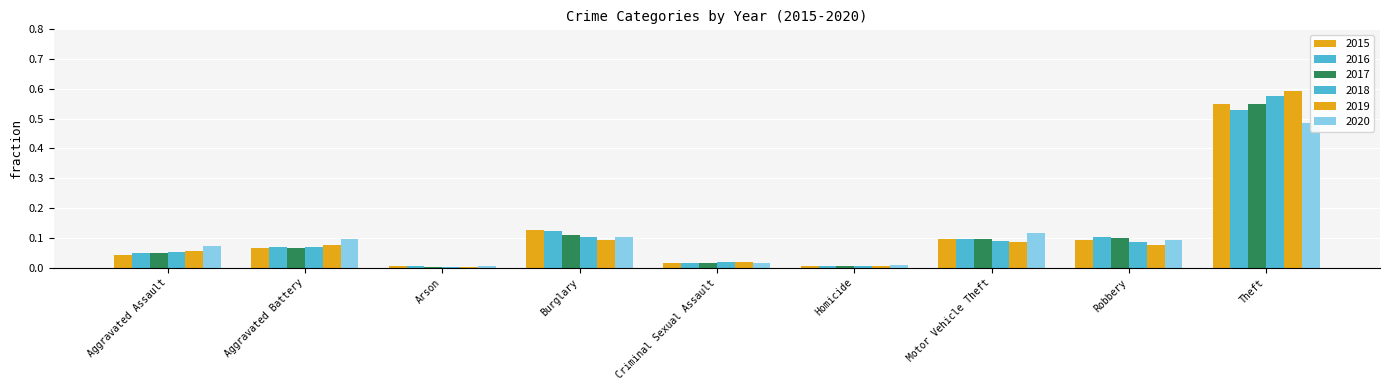

At which label is 2019 closest to 0?

Arson